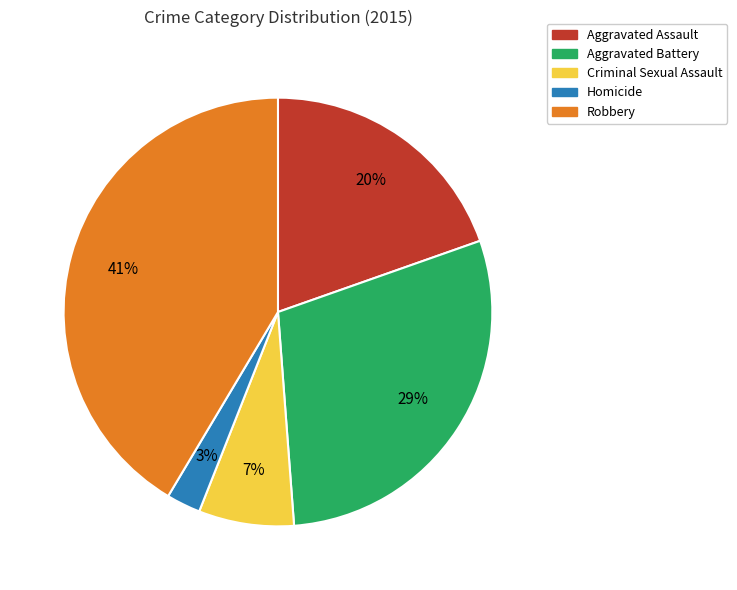

Is it true that Robbery is 41% of the pie?

True